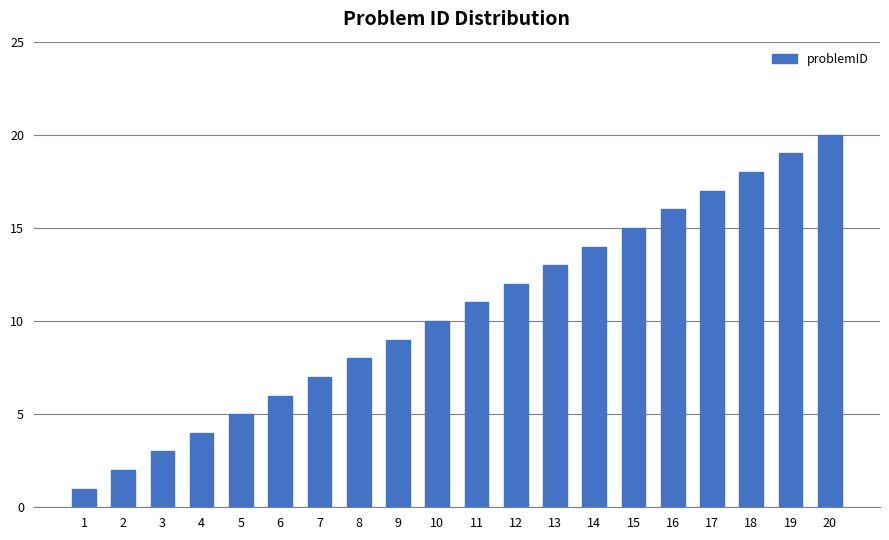

What is the greatest value displayed?

20